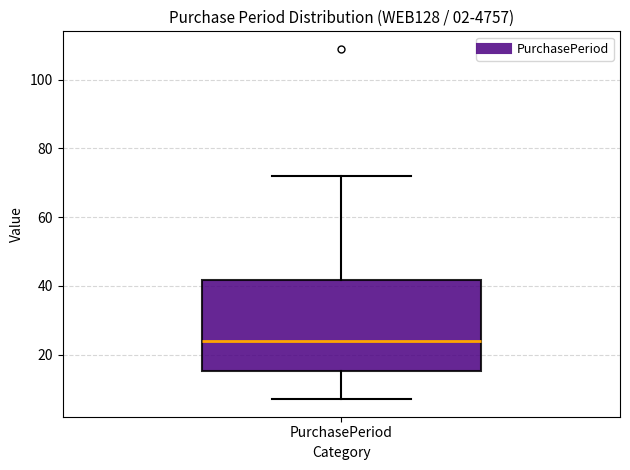

Where does the upper whisker of the box for PurchasePeriod end on the y-axis? The values are not printed on the chart, so give them approximately, as read against the axis.

72